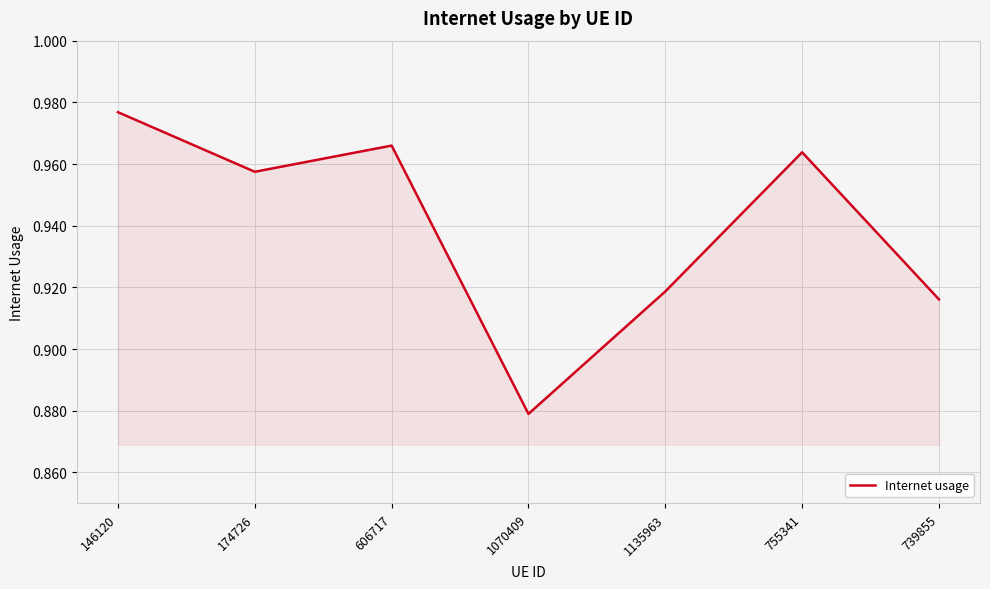

The chart shows a value of 0.4 at 174726. True or false?

False